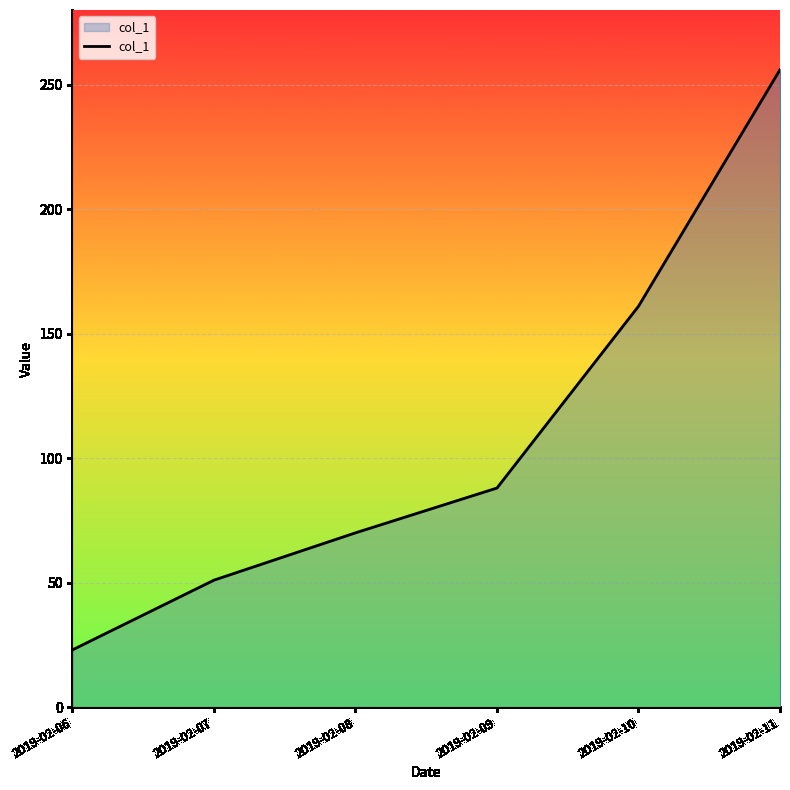

True or false: the data shows 46 at 2019-02-09.

False